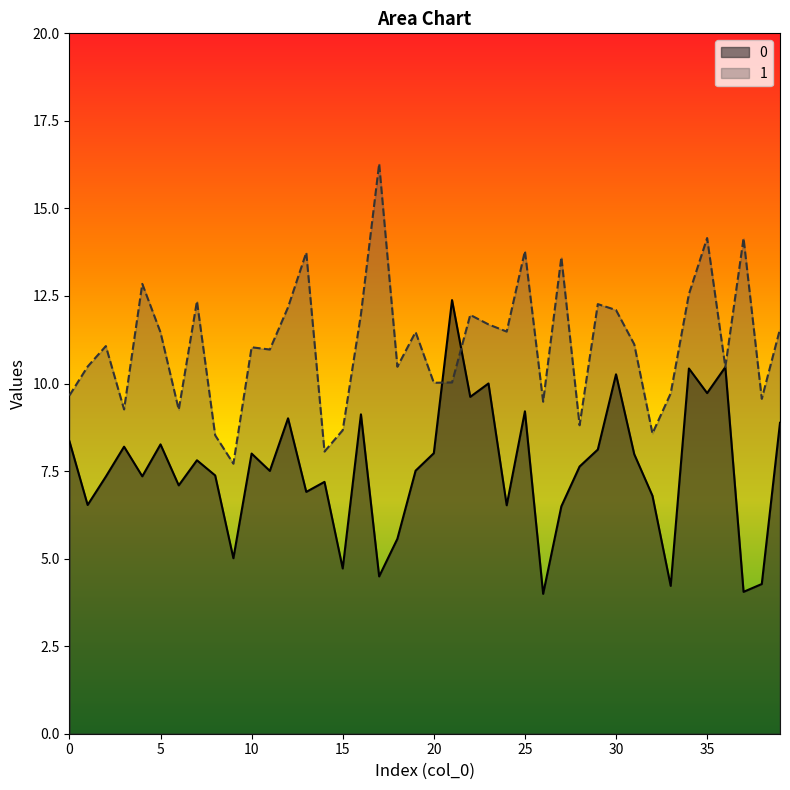

Which series has the largest range (max minus min)?

1